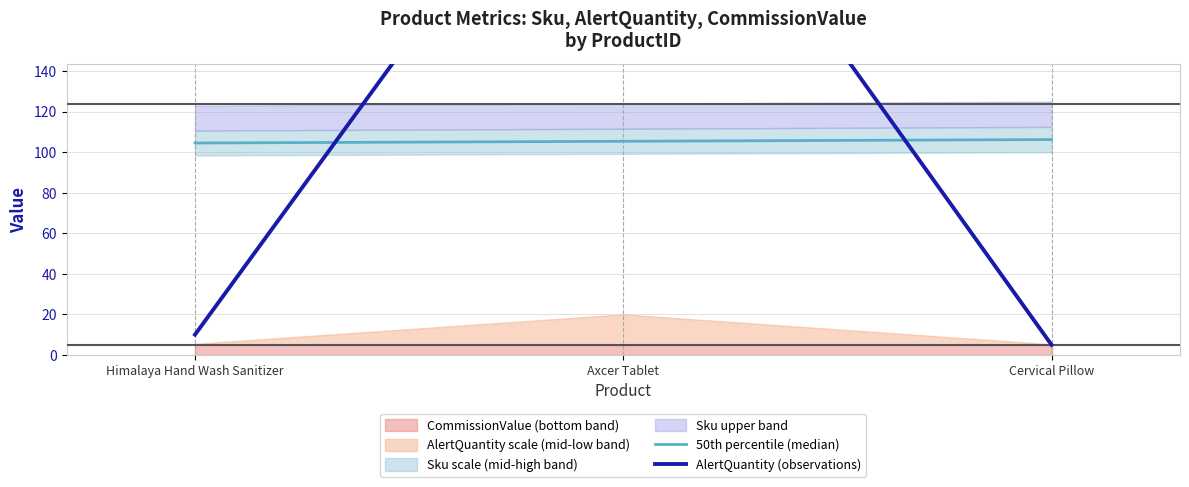

What is the label of the 3rd point from the left?

Cervical Pillow